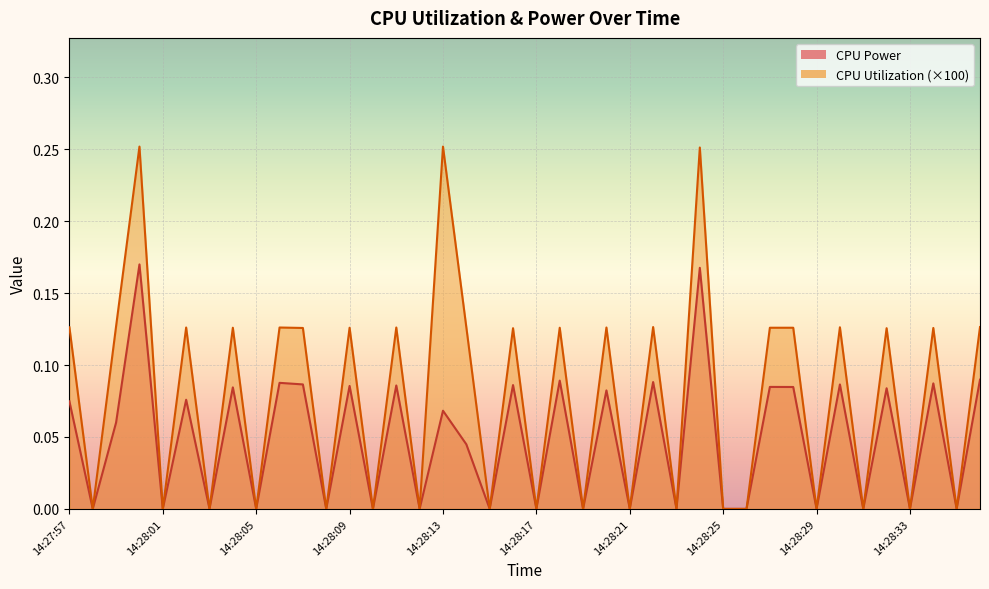

Between 14:28:30 and 14:28:36, which series saw the biggest shift?

CPU Power